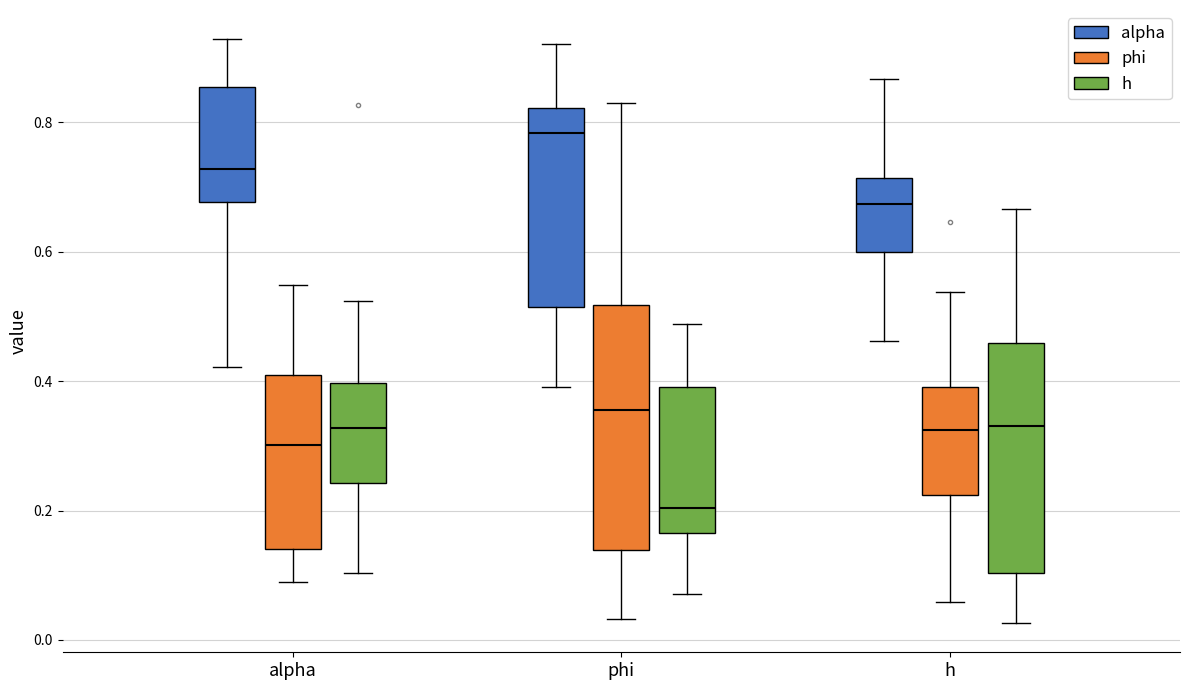

Reading left to right, transcribe this box plot: for each box, give where its median line is, the range the box spans, and where its two whiskers end, as read against the y-axis. The values are not printed on the chart, so give them approximately, as read against the axis.

alpha (alpha): median 0.72, box 0.68 to 0.86, whiskers 0.42 to 0.92
alpha (phi): median 0.30, box 0.14 to 0.40, whiskers 0.08 to 0.54
alpha (h): median 0.32, box 0.24 to 0.40, whiskers 0.10 to 0.52
phi (alpha): median 0.78, box 0.52 to 0.82, whiskers 0.40 to 0.92
phi (phi): median 0.36, box 0.14 to 0.52, whiskers 0.04 to 0.82
phi (h): median 0.20, box 0.16 to 0.40, whiskers 0.08 to 0.48
h (alpha): median 0.68, box 0.60 to 0.72, whiskers 0.46 to 0.86
h (phi): median 0.32, box 0.22 to 0.40, whiskers 0.06 to 0.54
h (h): median 0.34, box 0.10 to 0.46, whiskers 0.02 to 0.66